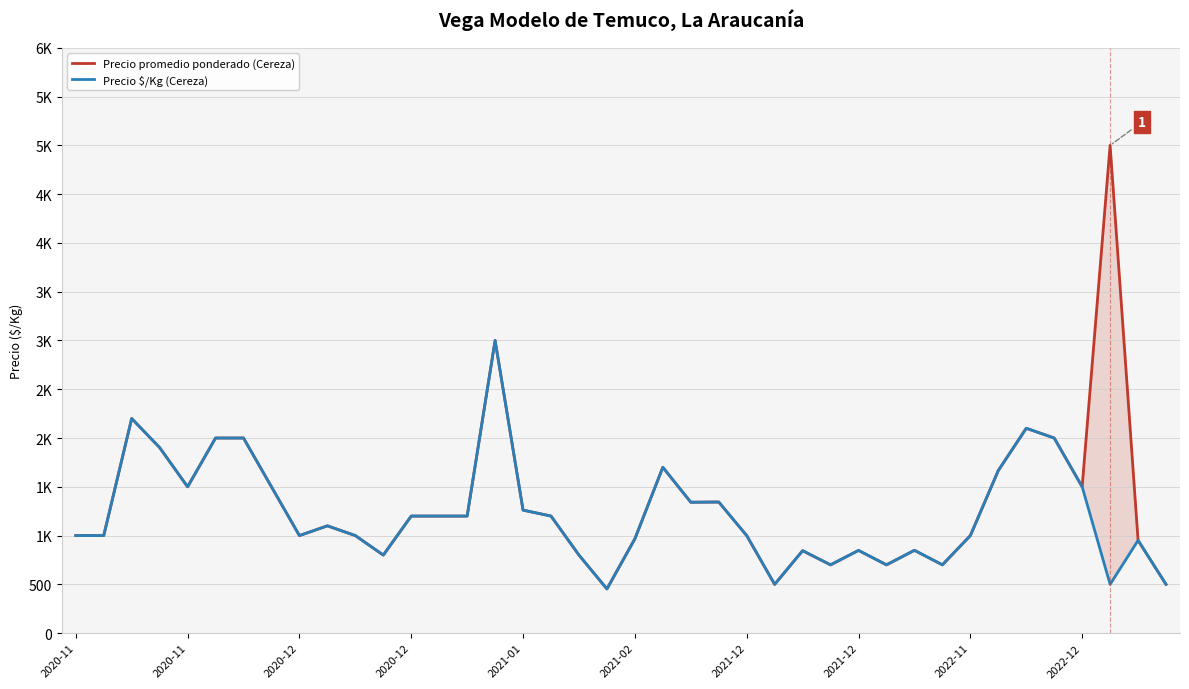

How many interior local valleys does the Precio $/Kg (Cereza) series have?

10